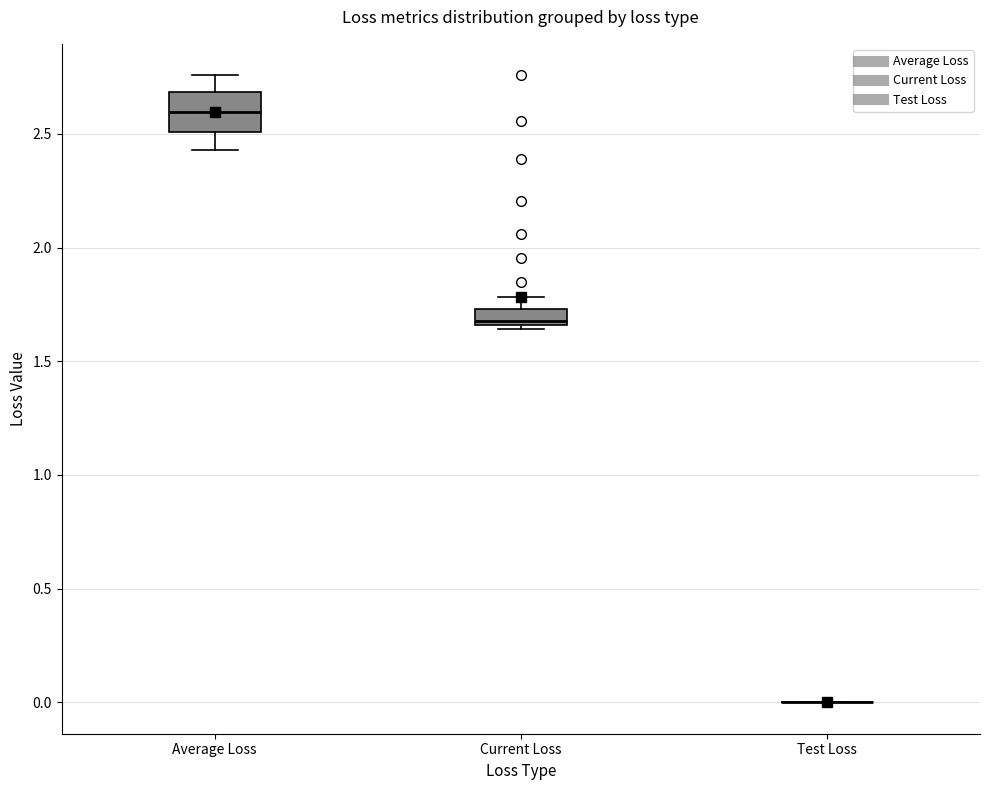

Which box is the tallest, from its lower edge to its upper edge?

Average Loss